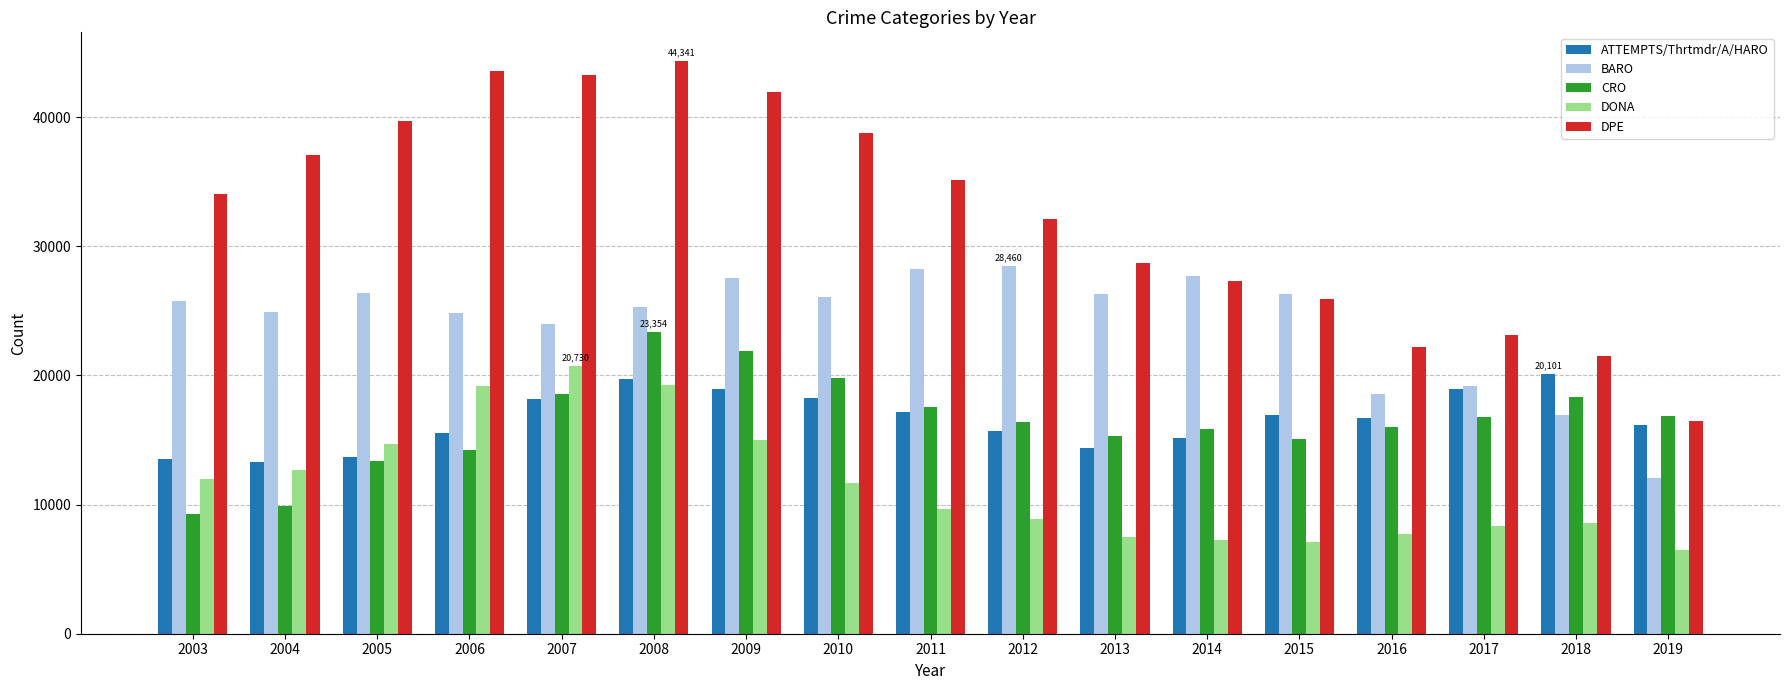

At 2009, list the series in order from smallest to largest.

DONA, ATTEMPTS/Thrtmdr/A/HARO, CRO, BARO, DPE